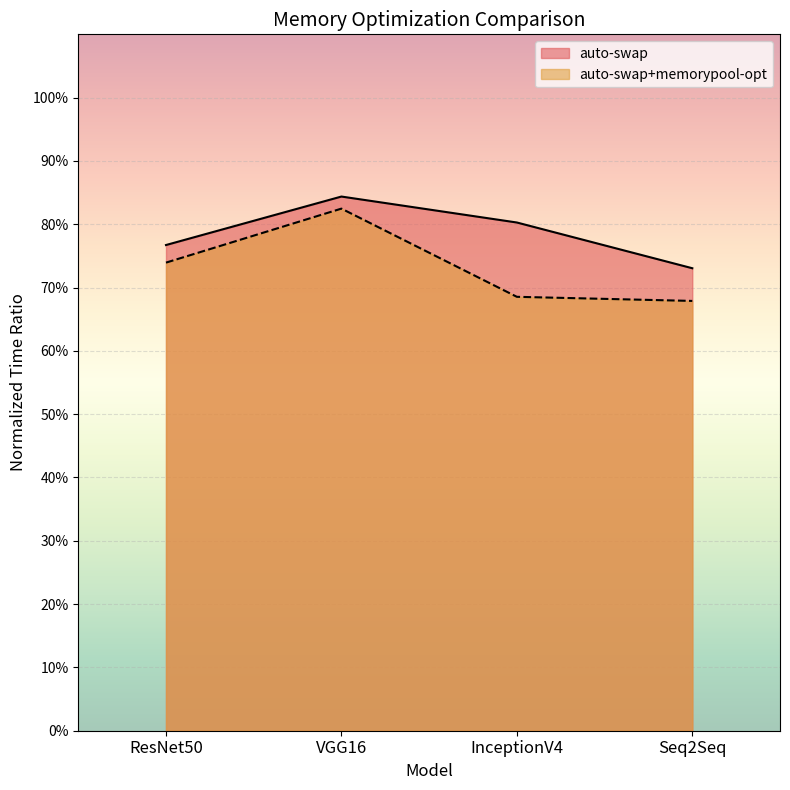

Is it true that auto-swap+memorypool-opt equals 0.3 at ResNet50?

False